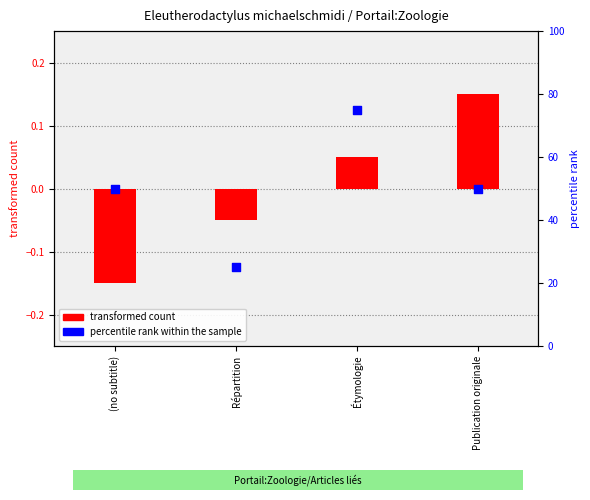

What are all the series names shown in the legend?

transformed count, percentile rank within the sample